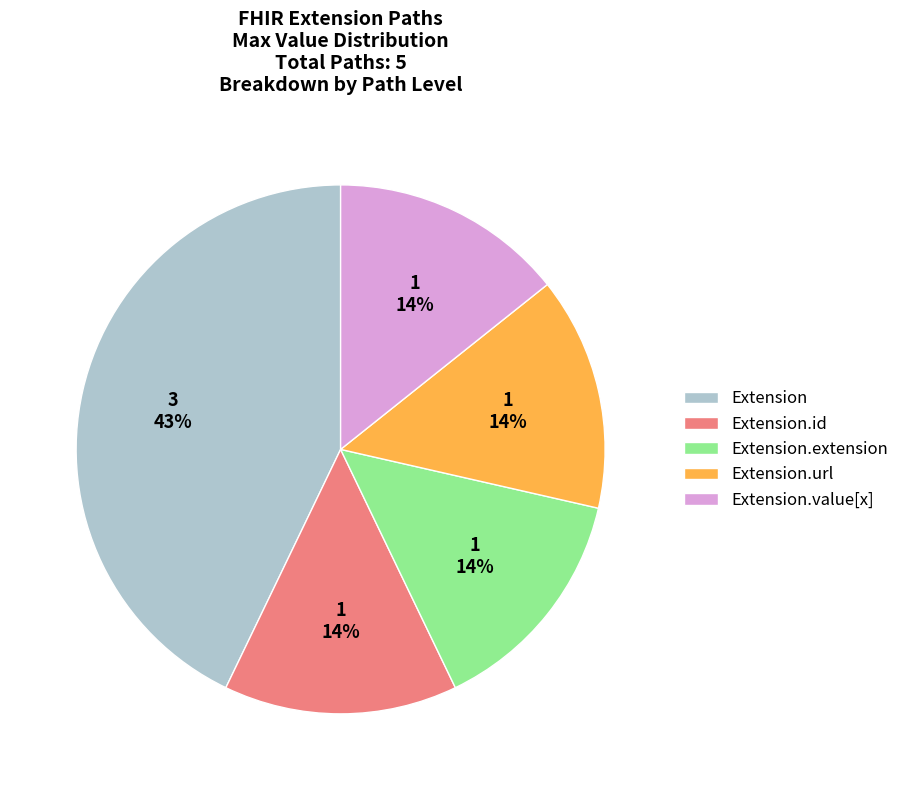

Does Extension.value[x] account for over 50% of the chart?

No